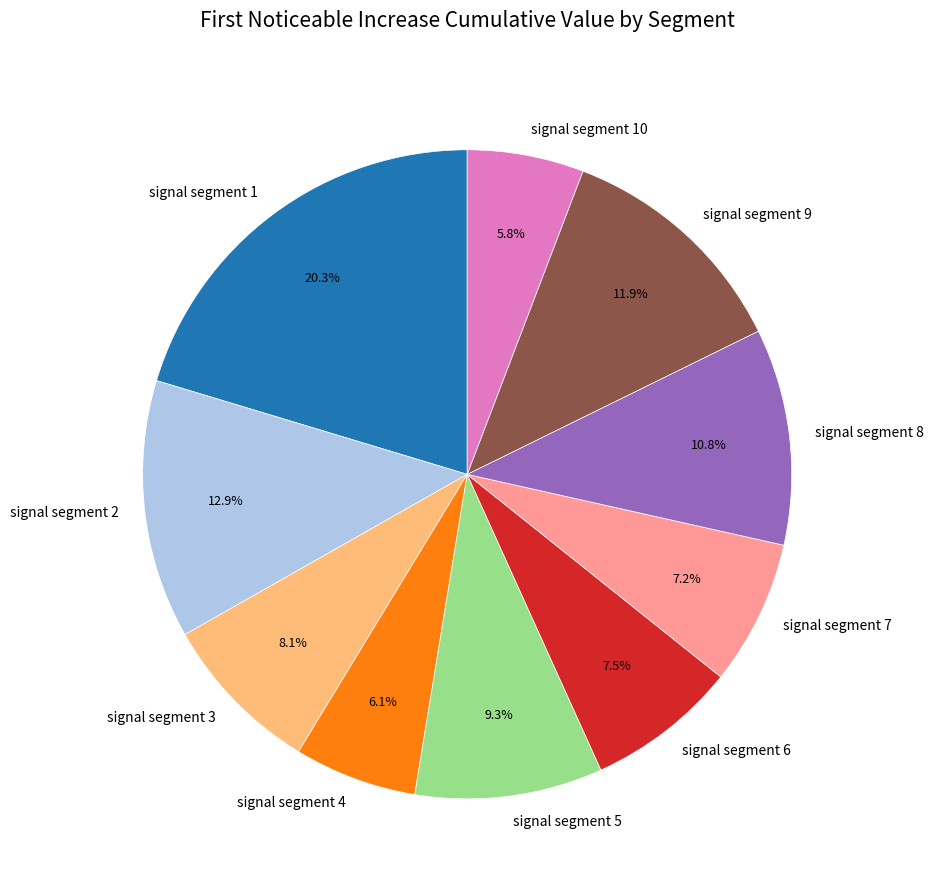

Does any single category account for the majority?

No